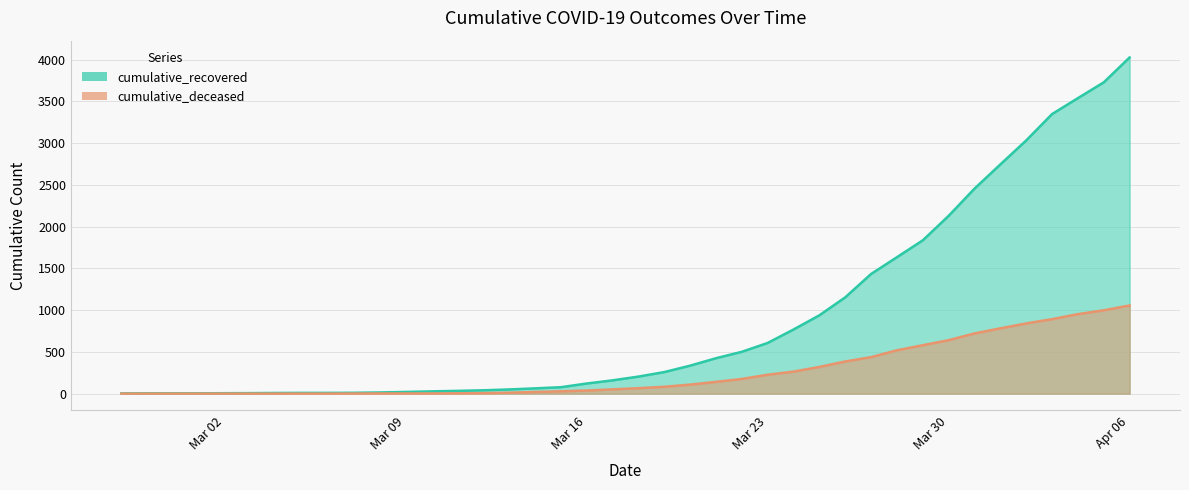

Rank the series by their maximum value, from highest to lowest.

cumulative_recovered, cumulative_deceased